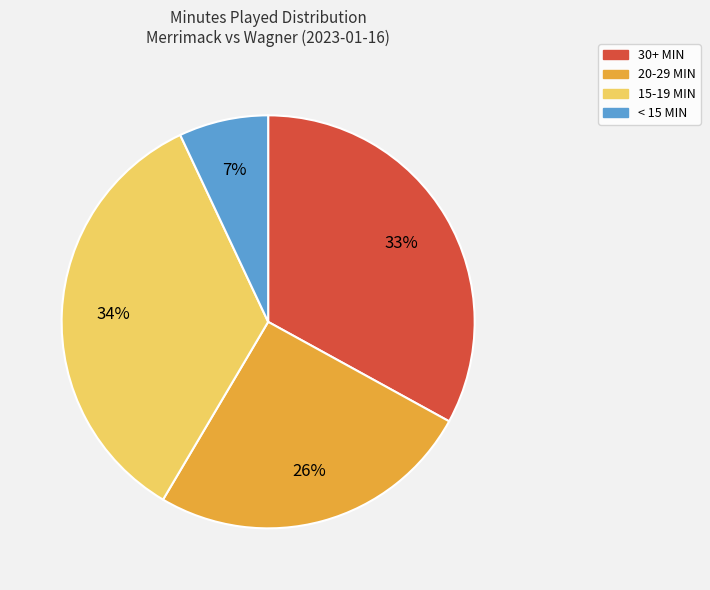

Count the number of slices in the pie.

4